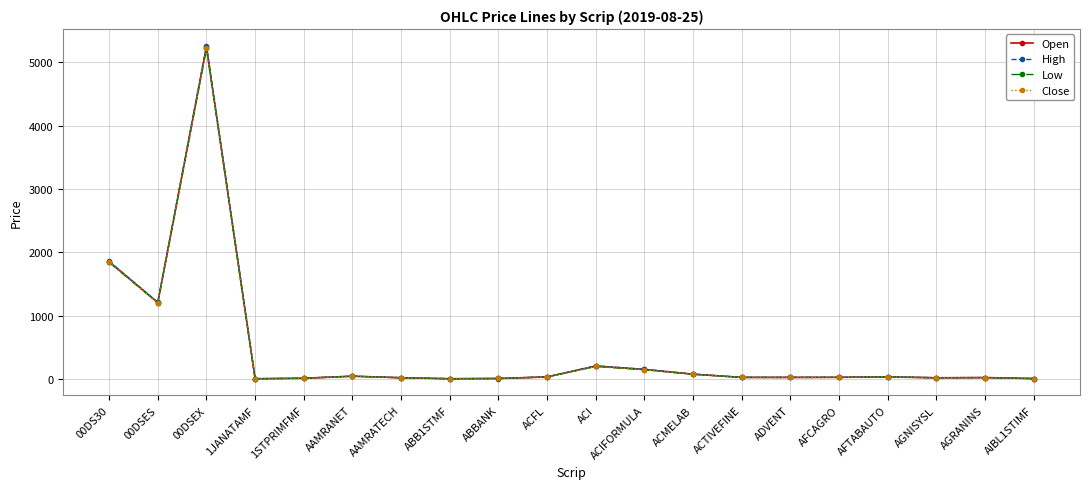

What is the label of the 10th point from the right?

ACI